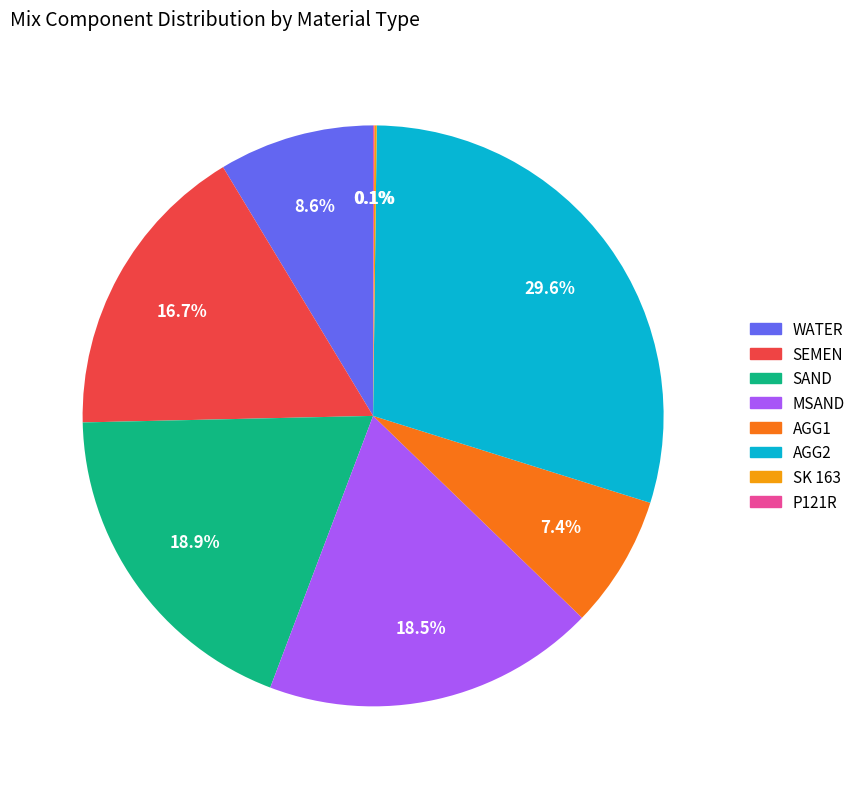

Does AGG1 represent more than half of the total?

No